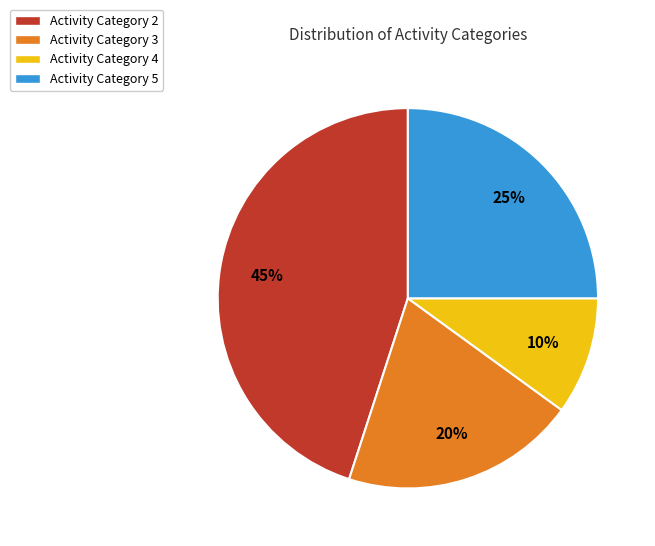

To the nearest percent, what percentage of the pie is Activity Category 4?

10%